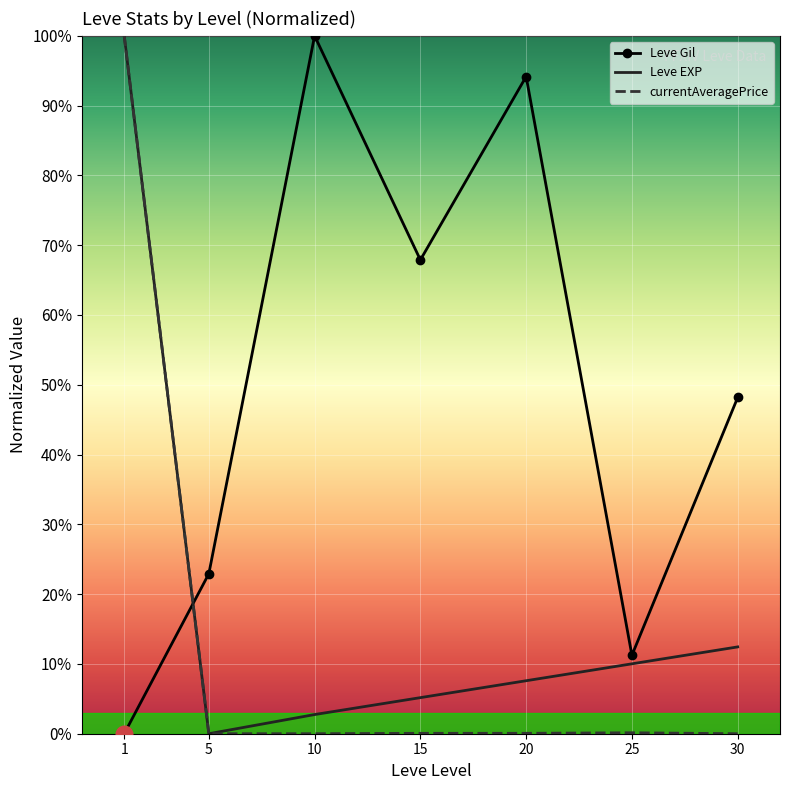

Where is Leve Gil nearest to the value 50?

30